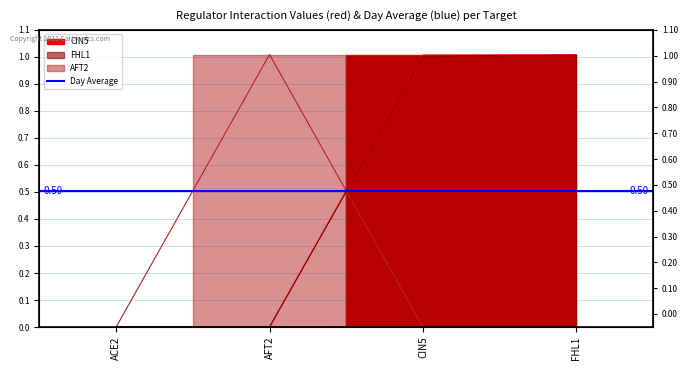

Rank the categories by AFT2 value from lowest to highest.

ACE2, CIN5, FHL1, AFT2